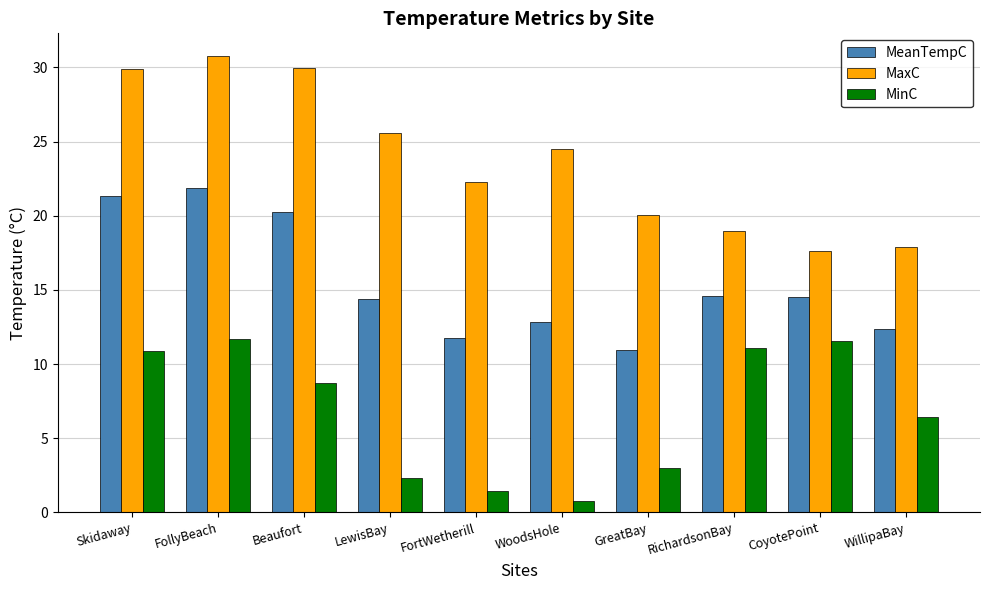

What value does the MeanTempC series have at CoyotePoint?

14.5